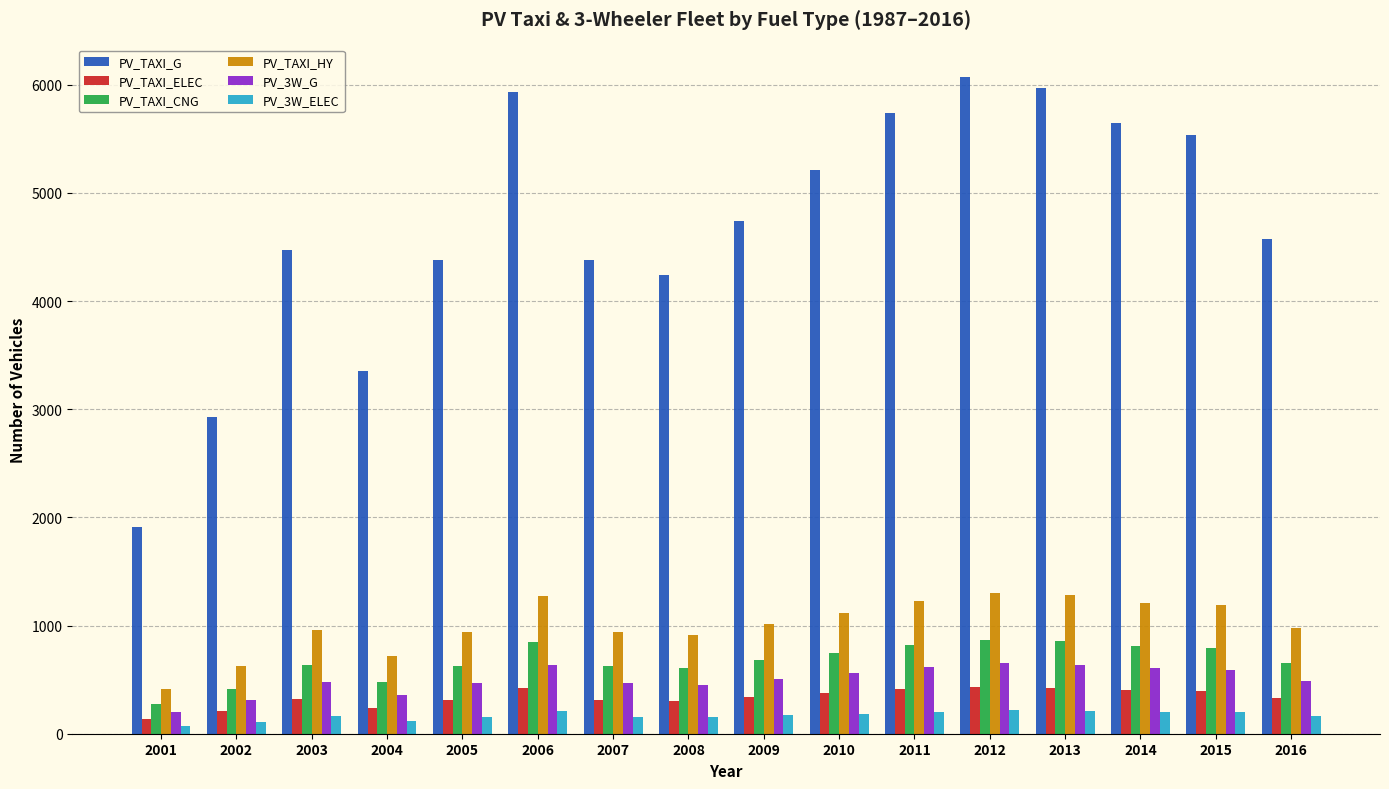

The value of PV_TAXI_HY at 2015 is 1186.5. True or false?

True